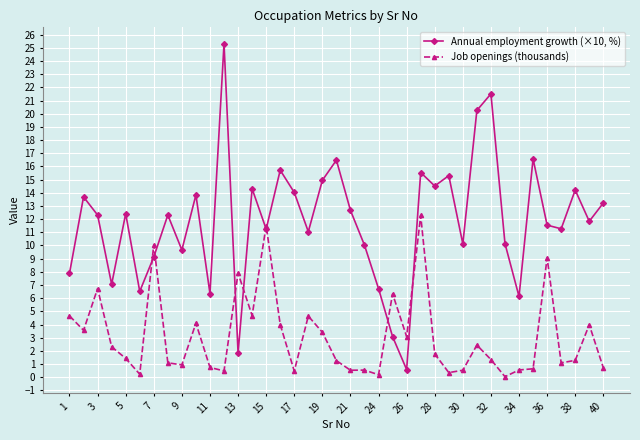

Which series has the widest spread of values?

Annual employment growth (×10, %)